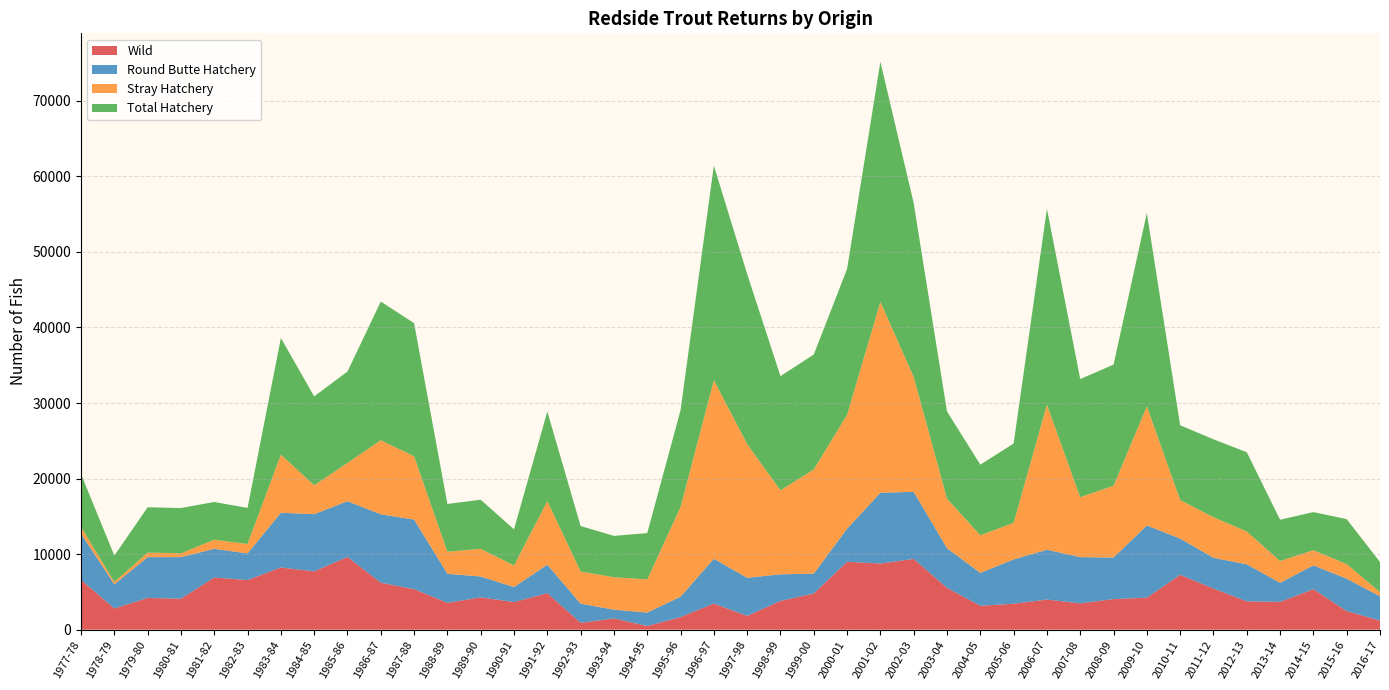

Reading left to right, transcribe all the data shown in this chart.

Wild: 6600	2800	4200	4100	6900	6567	8228	7721	9624	6207	5367	3546	4278	3653	4826	904	1487	482	1662	3458	1820	3800	4790	8985	8749	9363	5524	3161	3432	3986	3482	4048	4236	7257	5450	3749	3677	5358	2457	1196
Round Butte Hatchery: 6100	3200	5400	5500	3800	3524	7250	7563	7382	9064	9209	3849	2758	1990	3778	2539	1159	1781	2708	5932	5042	3527	2628	4380	9373	8880	5265	4354	5868	6589	6120	5497	9557	4799	4063	4903	2523	3154	4293	3224
Stray Hatchery: 900	300	600	500	1200	1249	7684	3824	5056	9803	8367	2909	3659	2852	8409	4261	4293	4391	11855	23618	17703	11110	13785	15072	25263	15203	6543	4972	4838	19189	7929	9498	15768	5101	5363	4336	2884	2002	1926	553
Total Hatchery: 7000	3500	6000	6000	5000	4773	15443	11770	12106	18358	17623	6336	6504	4786	11859	6008	5476	6126	12828	28416	22511	15120	15219	19310	31784	23004	11551	9356	10497	25945	15641	16038	25587	9900	10324	10496	5469	5046	5954	3980